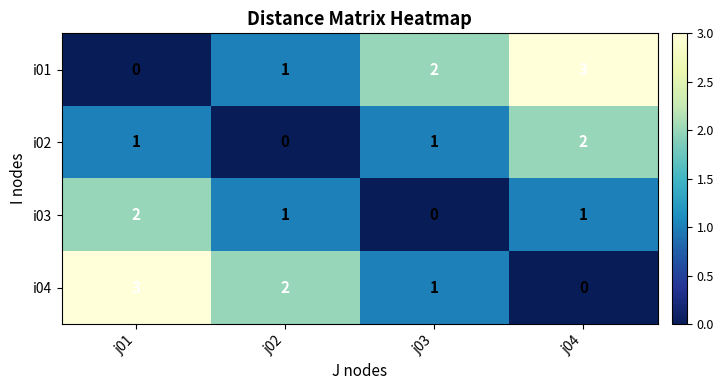

Count the number of categories in the chart.

4